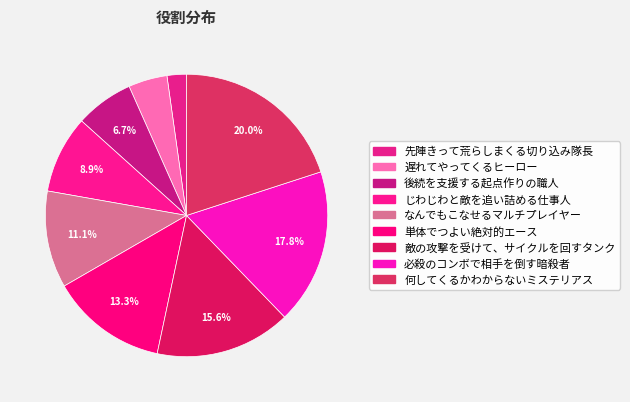

Is it true that 後続を支援する起点作りの職人 is 7% of the pie?

True